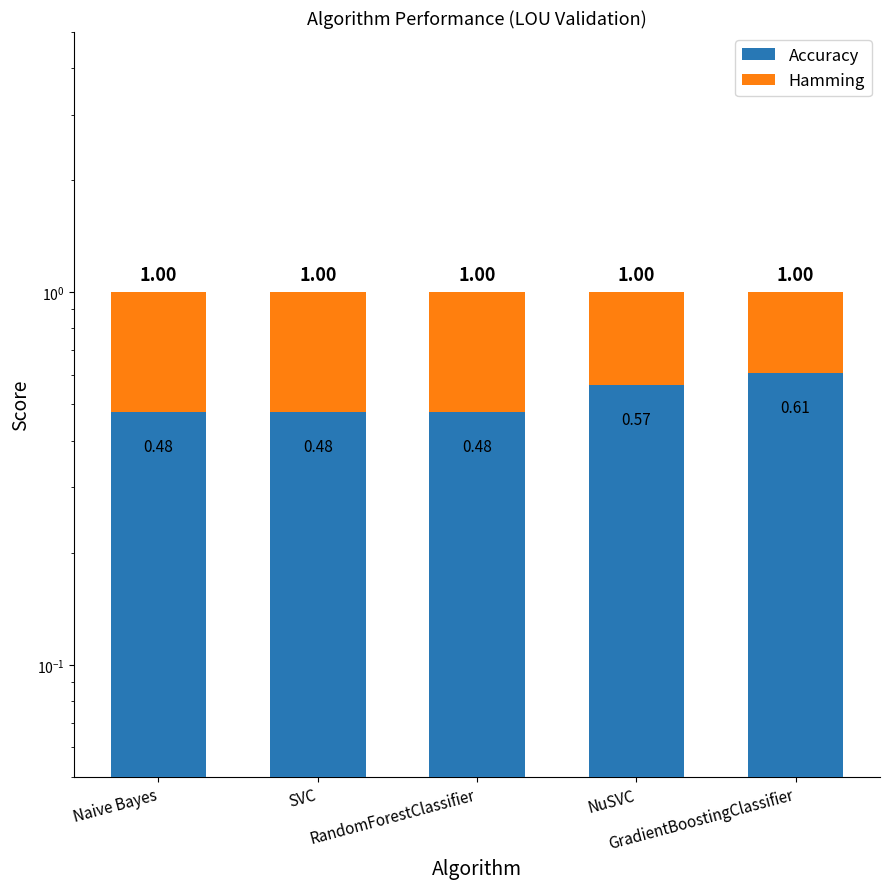

Count the number of data series in this chart.

2